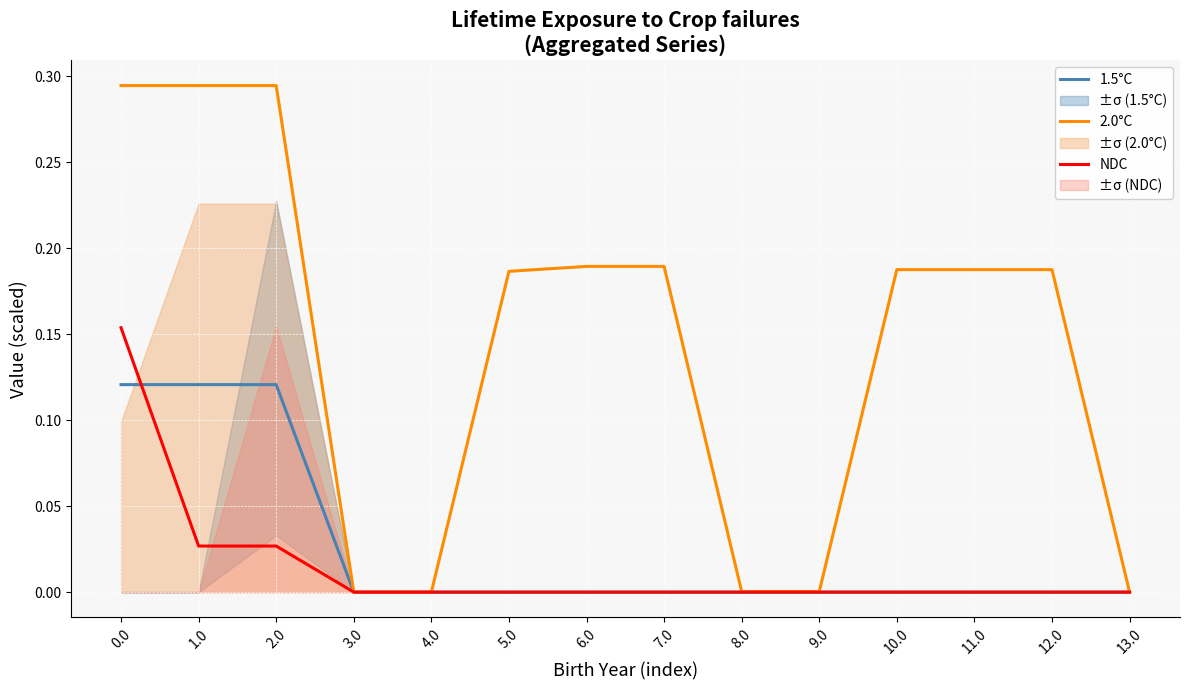

Which series has the largest total across all categories?

2.0°C